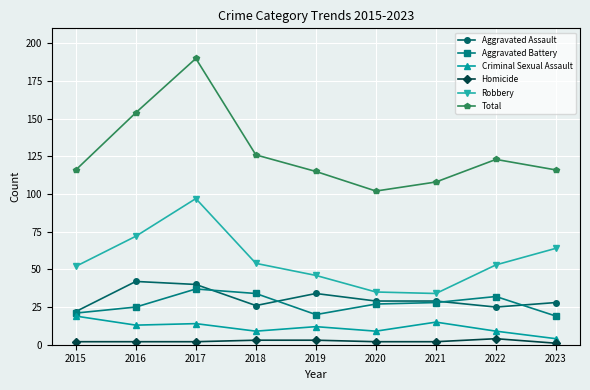

Which series has the largest range (max minus min)?

Total